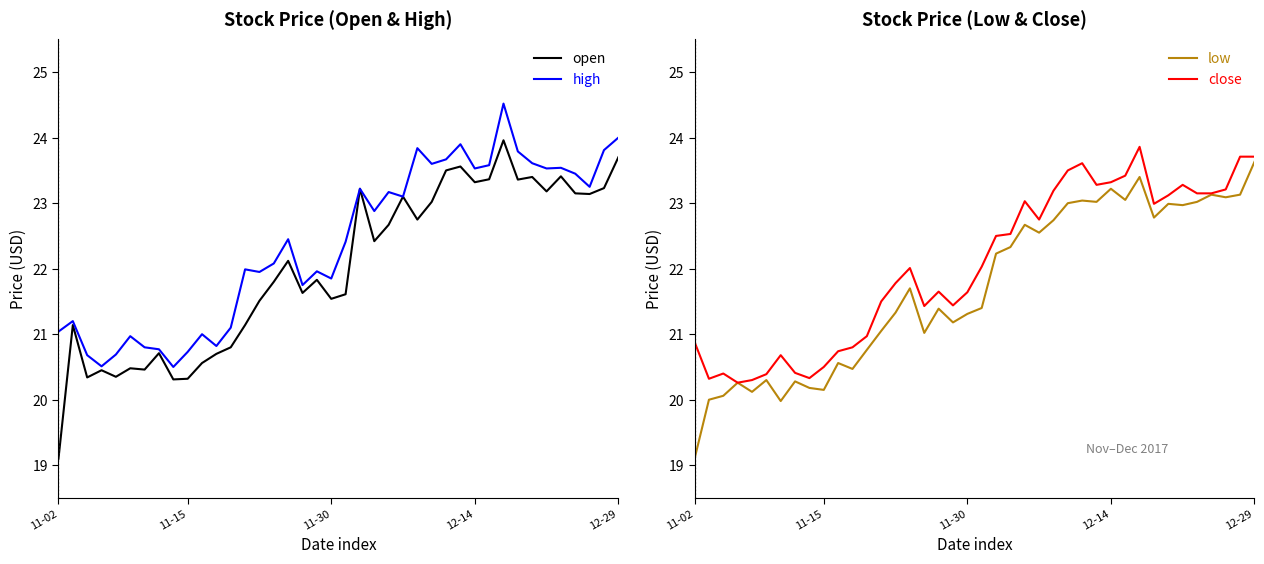

Which series changed the most between 10 and 16?

open